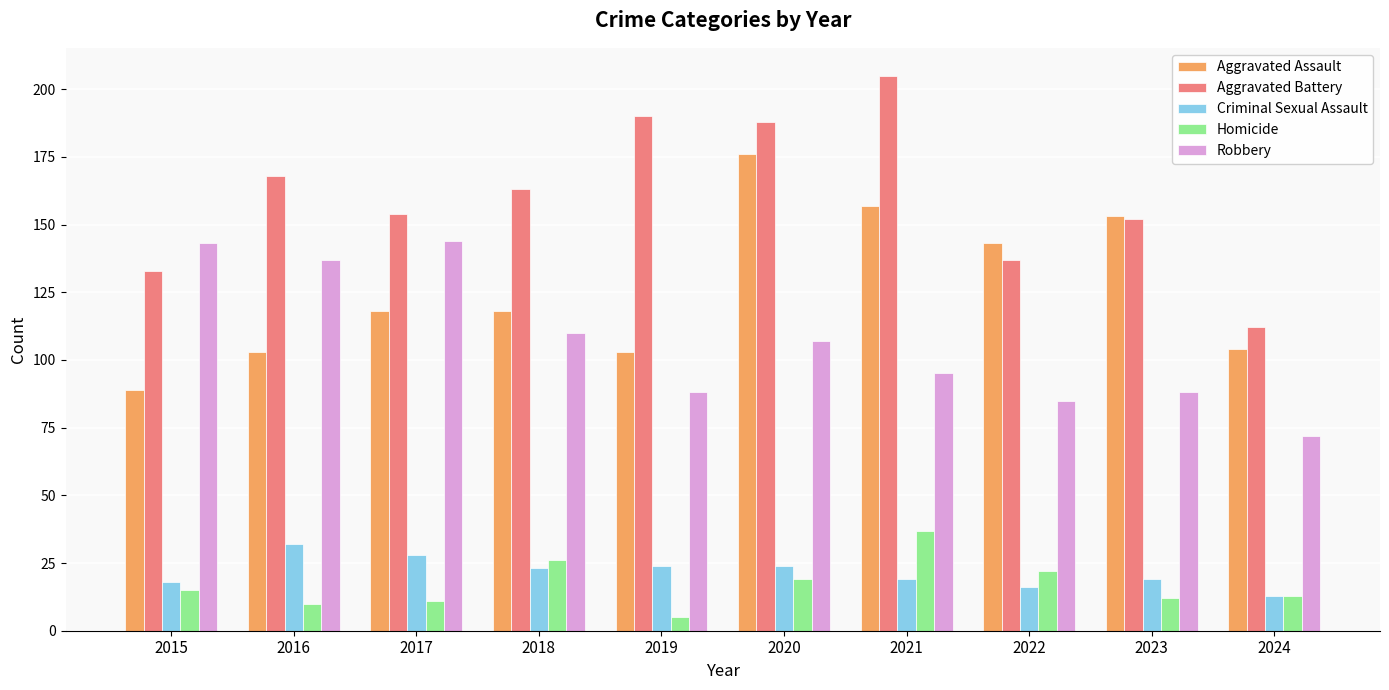

How many groups of bars are there?

10